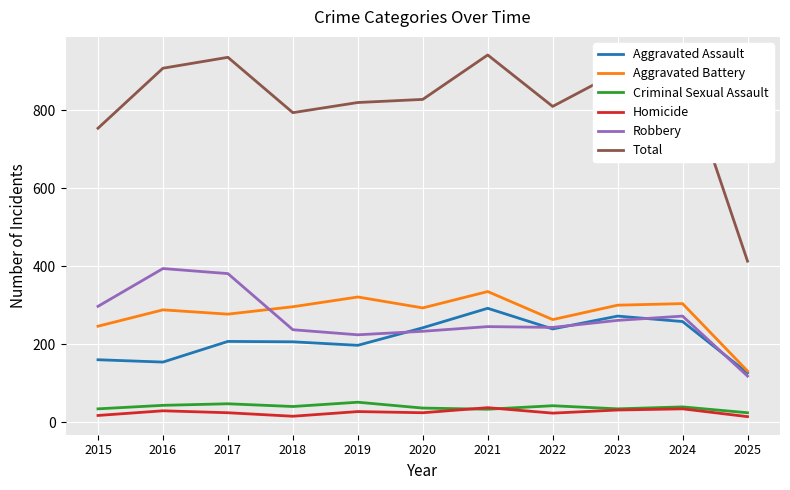

What is the maximum value for Aggravated Battery?

335